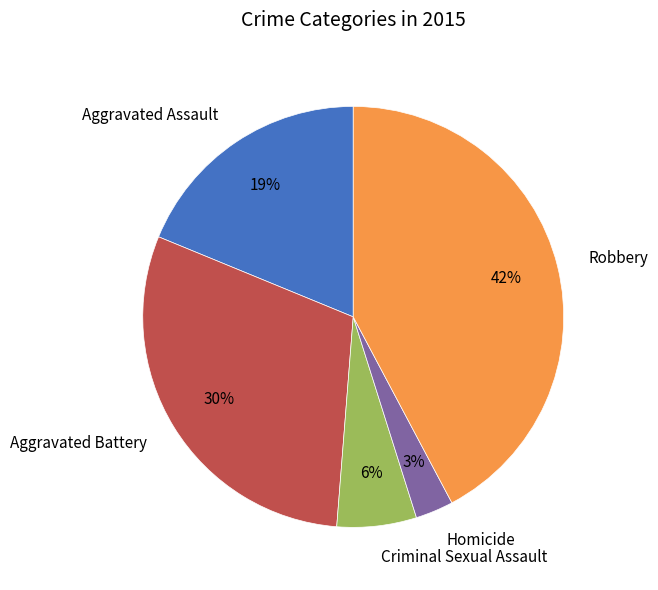

Which has a higher value, Homicide or Aggravated Assault?

Aggravated Assault